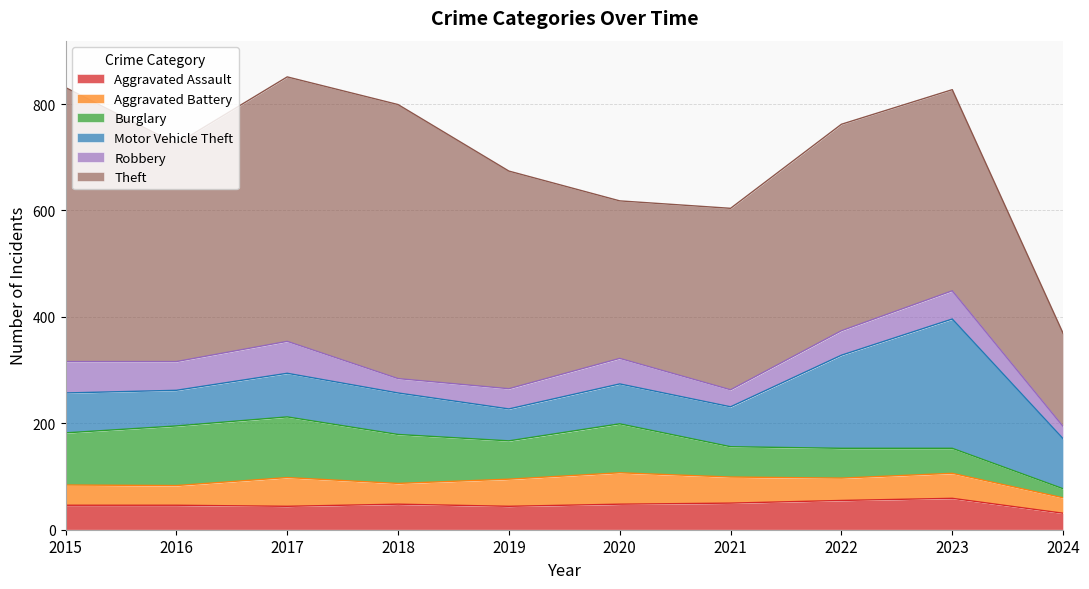

What is the sum of the Motor Vehicle Theft values at 2023 and 2019?

303